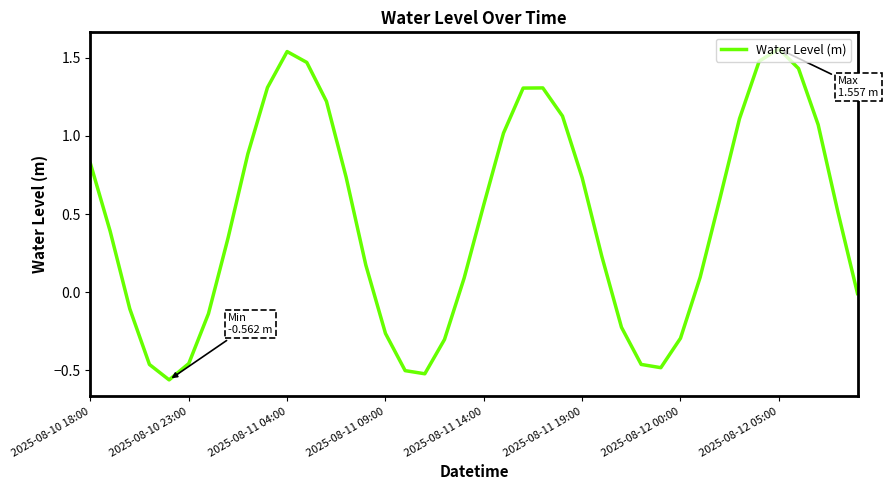

What is the difference between the maximum and minimum values?

2.1